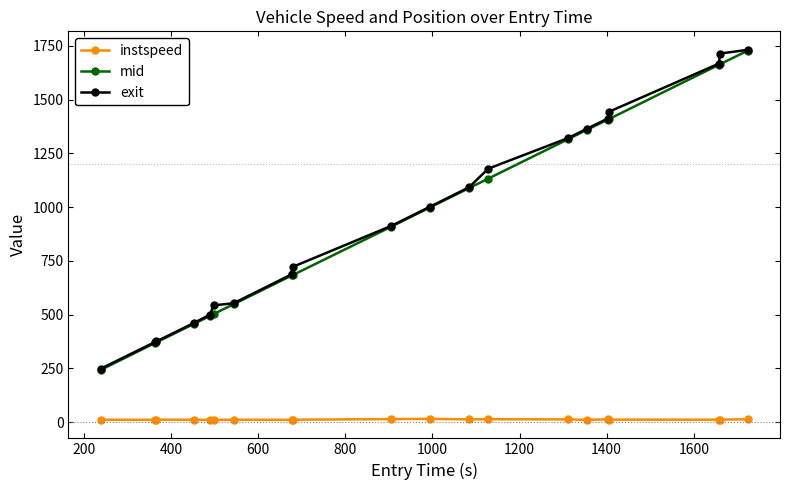

True or false: instspeed and exit intersect in this chart.

False